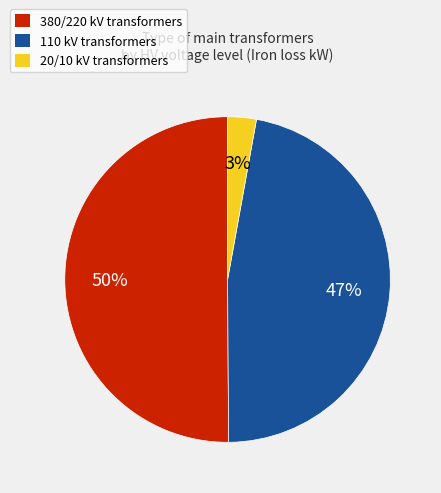

To the nearest percent, what is the difference between the largest and smallest slice percentages?

47%